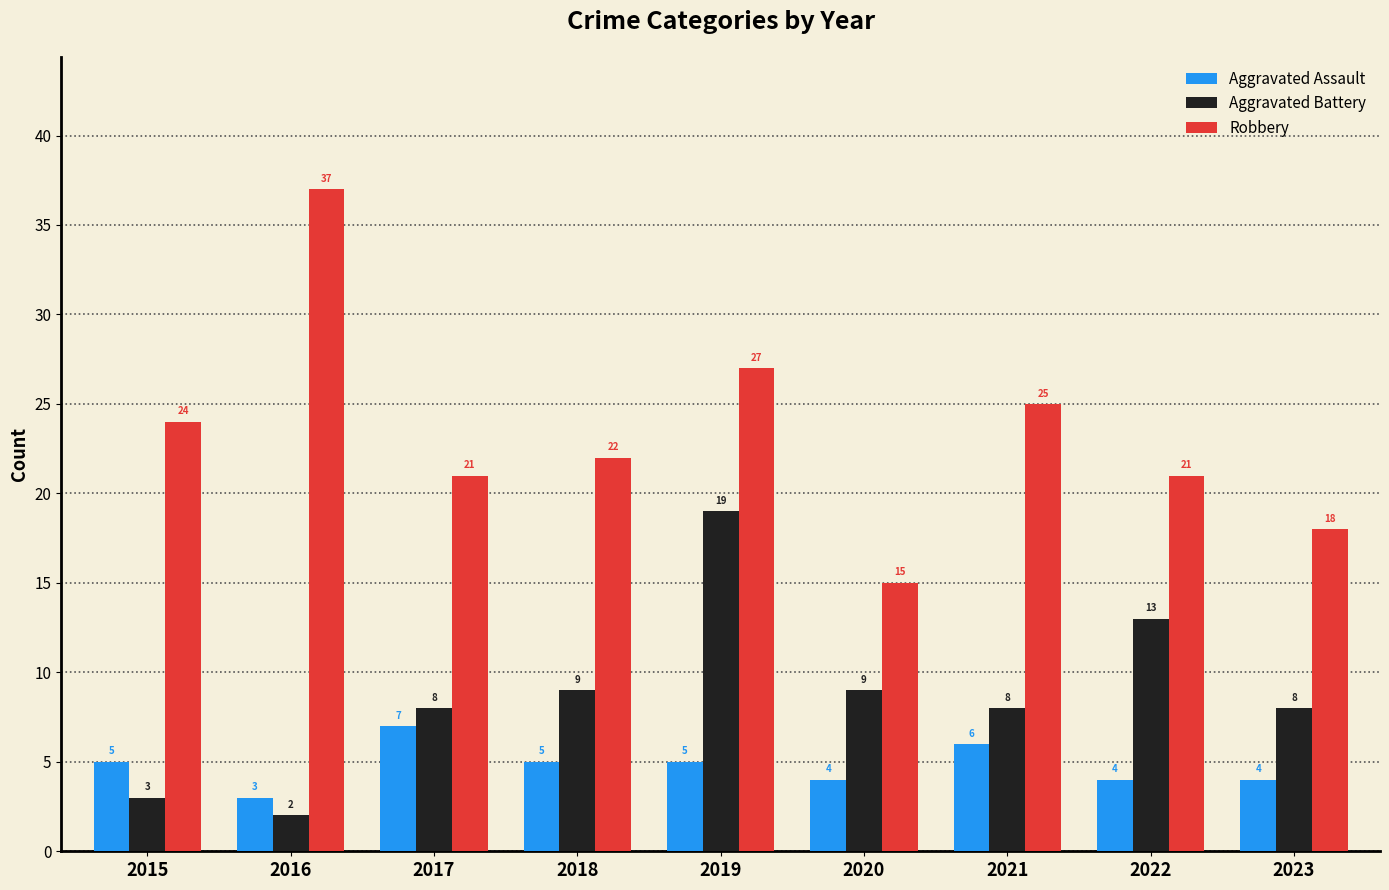

Between 2017 and 2018, which series saw the biggest shift?

Aggravated Assault